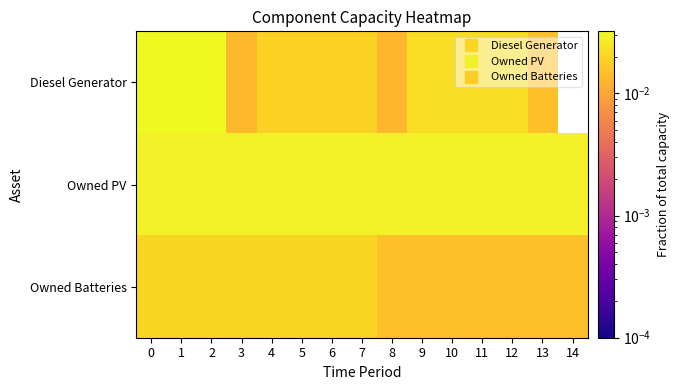

Between 0 and 1, which series saw the biggest shift?

Diesel Generator